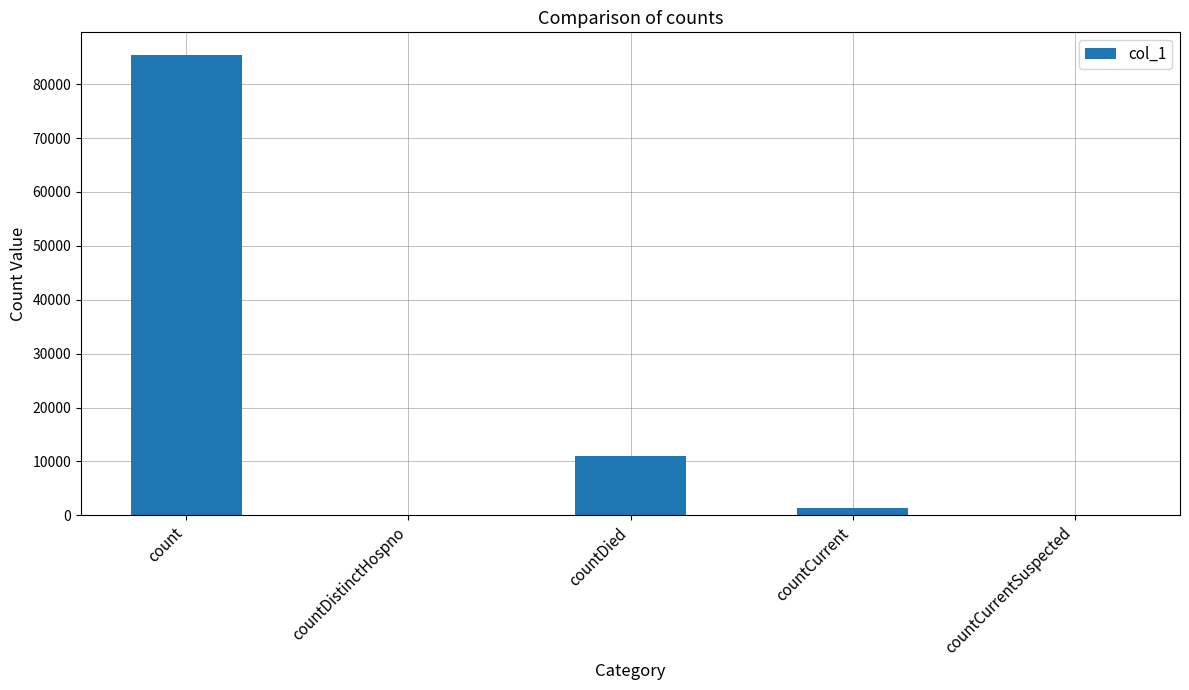

Reading right to left, what are all the values shown in this chart?

0	1330	11037	0	85348